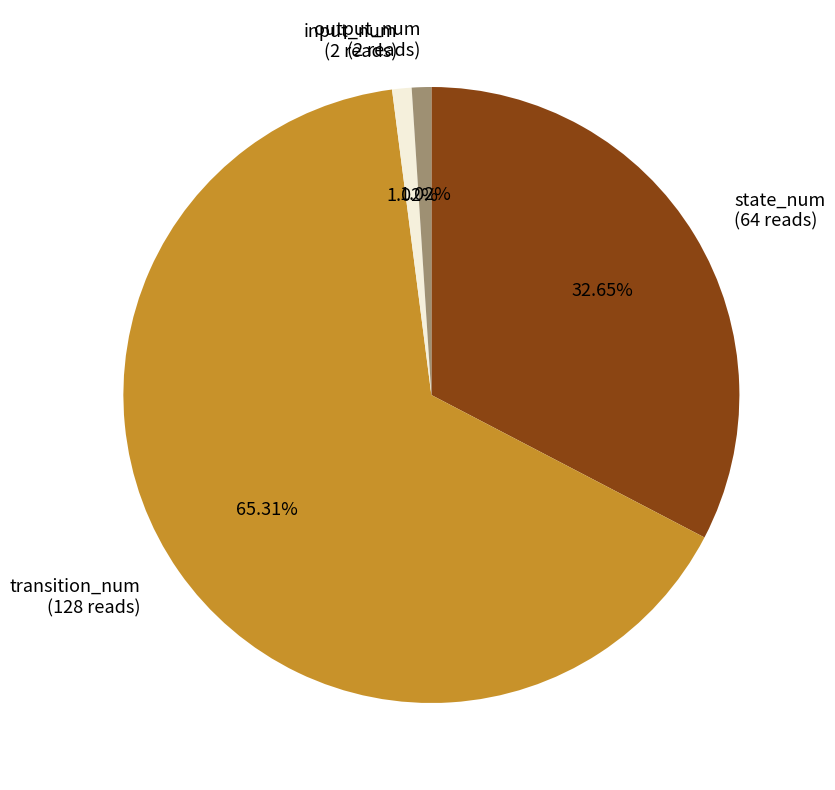

Combined, do state_num and output_num account for over 50%?

No